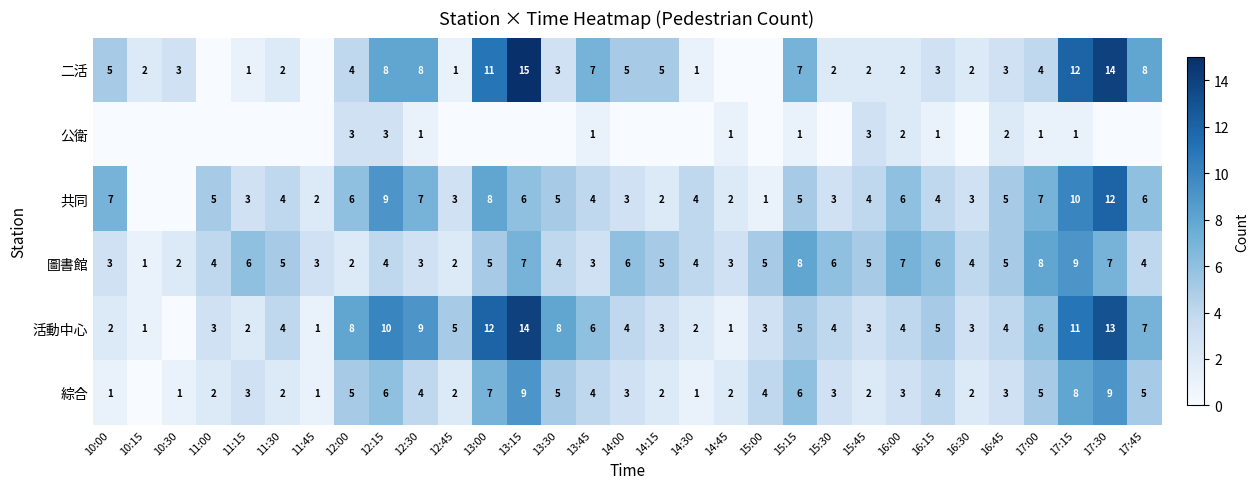

What is the sum of all 圖書館 values?

146